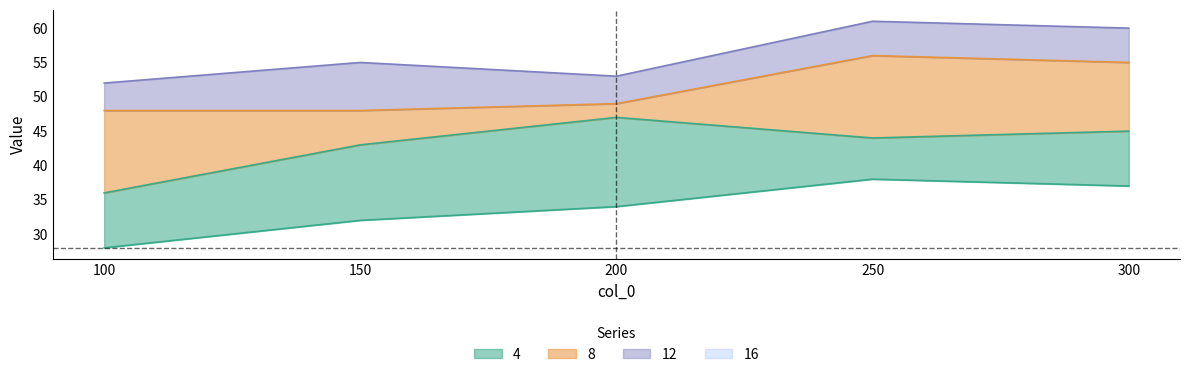

How many lines are shown in the chart?

4